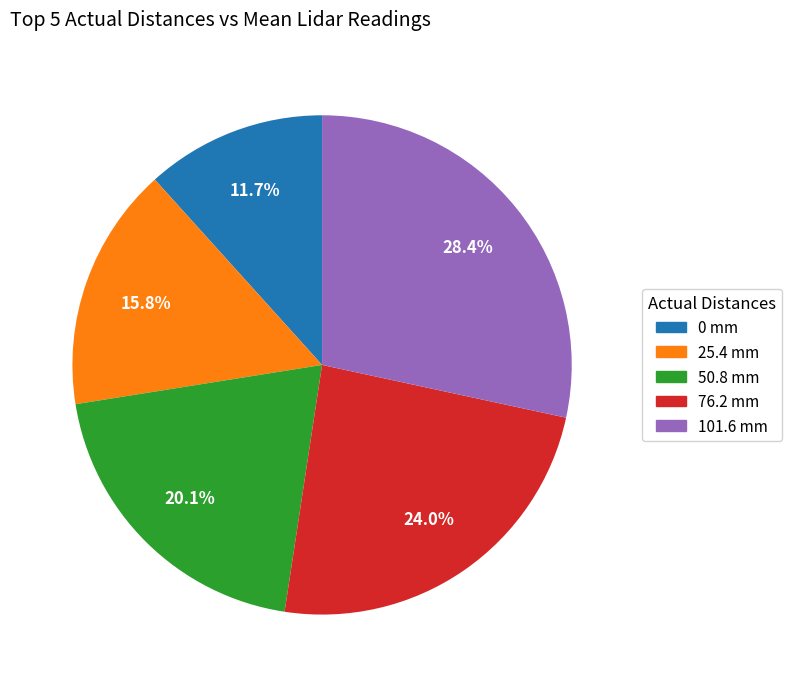

True or false: 76.2 accounts for 37% of the total.

False